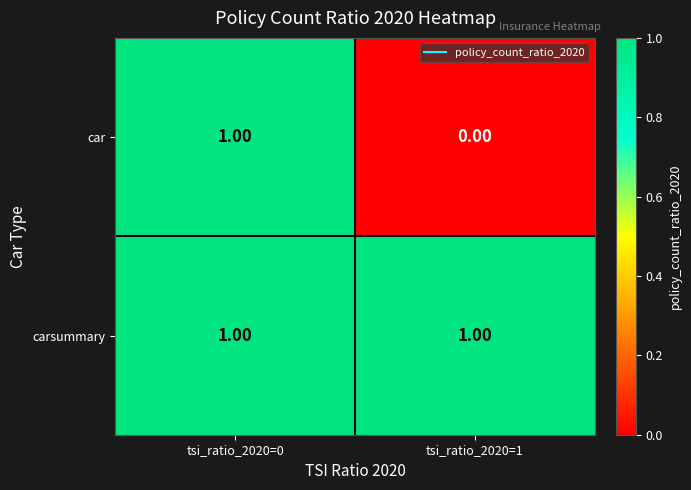

How many categories are shown in the chart?

2